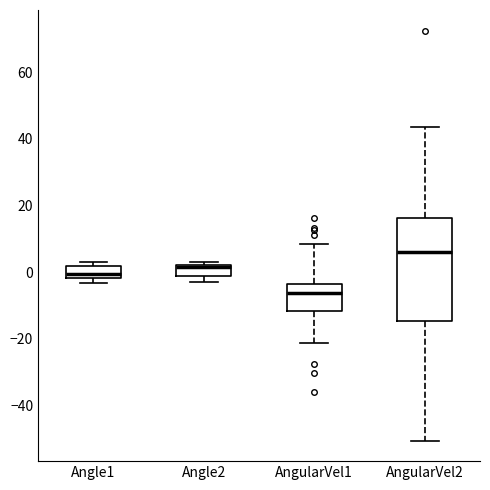

Which box's median line is the highest?

AngularVel2